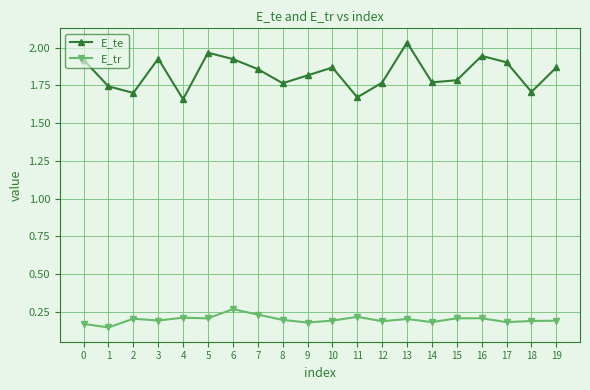

Count the E_tr values in the range 0 to 1.

20